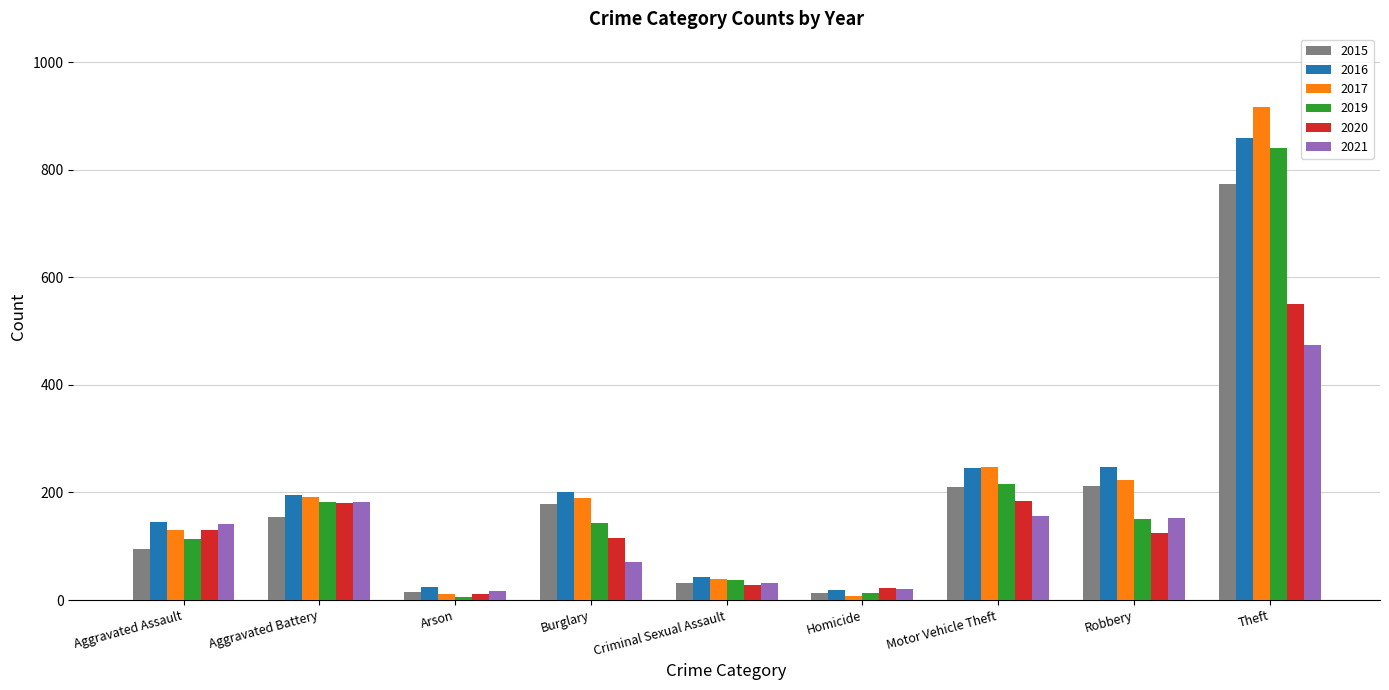

Between Aggravated Battery and Criminal Sexual Assault, which series saw the biggest shift?

2016